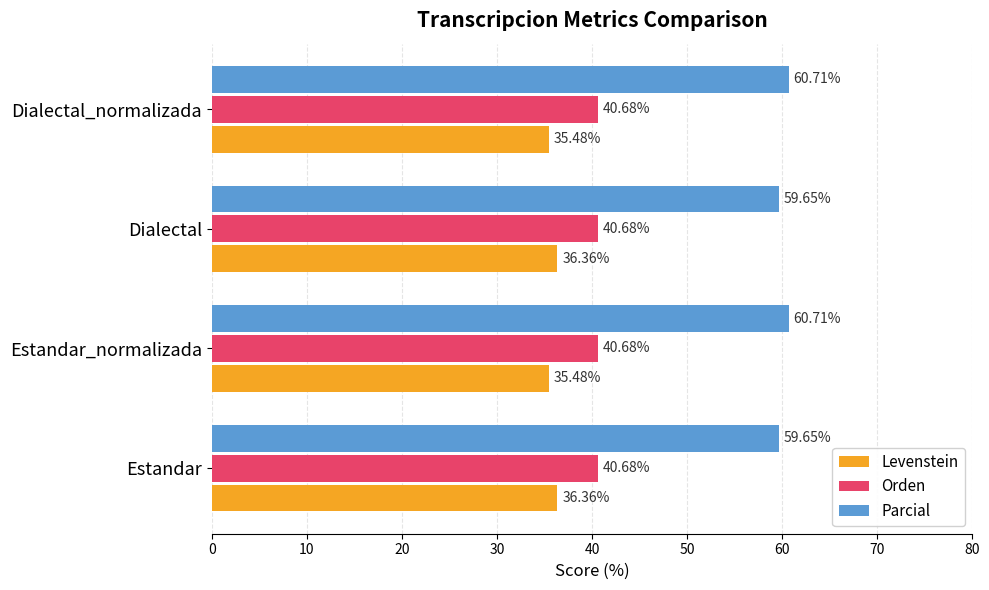

List the series in order of their overall mean, lowest first.

Levenstein, Orden, Parcial